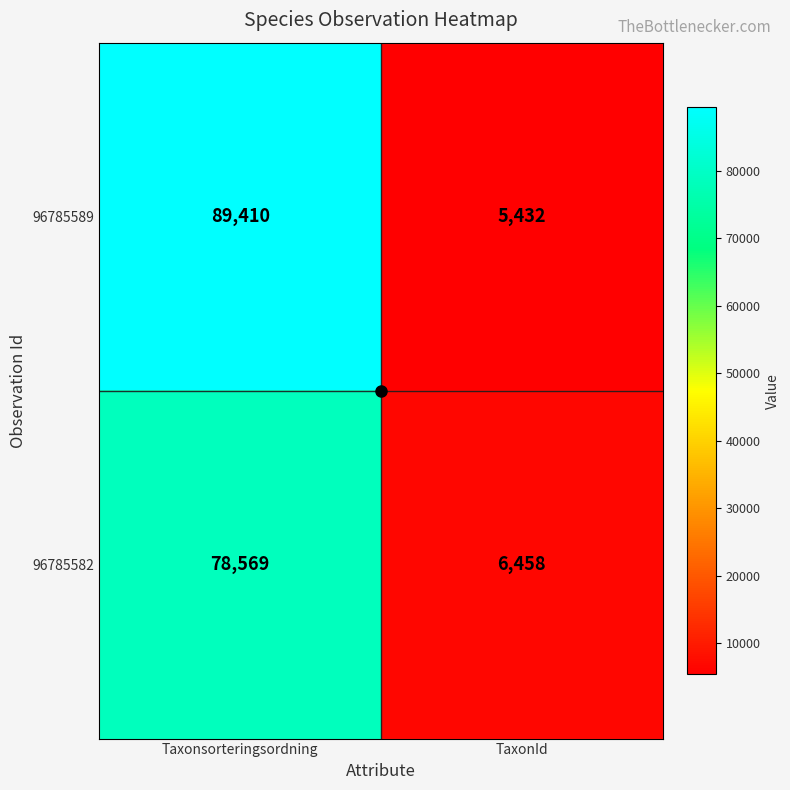

What is the difference between the 96785582 values at Taxonsorteringsordning and TaxonId?

72111